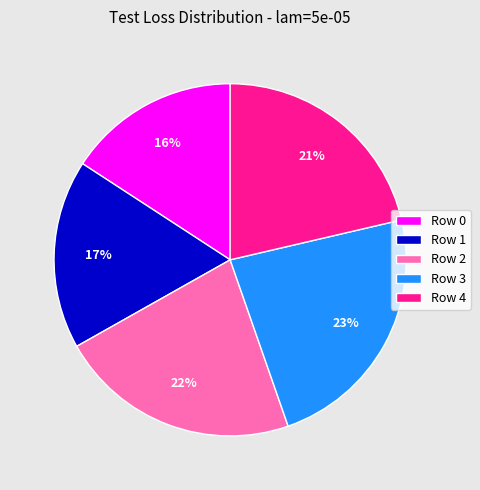

The Row 3 slice represents 14% of the pie. True or false?

False